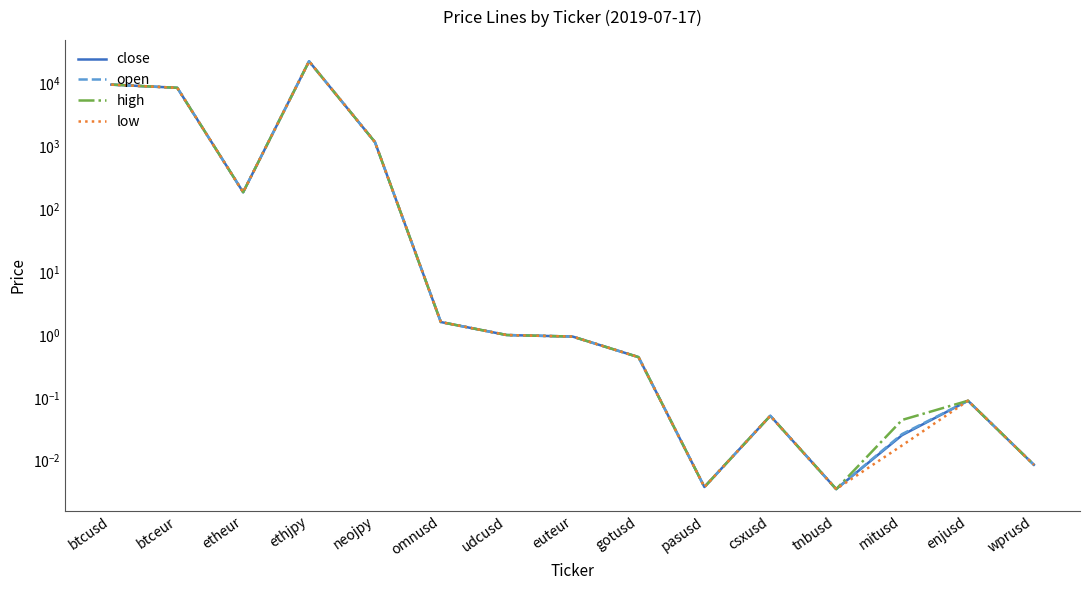

What is the difference between the maximum and minimum values in the open series?

22771.0